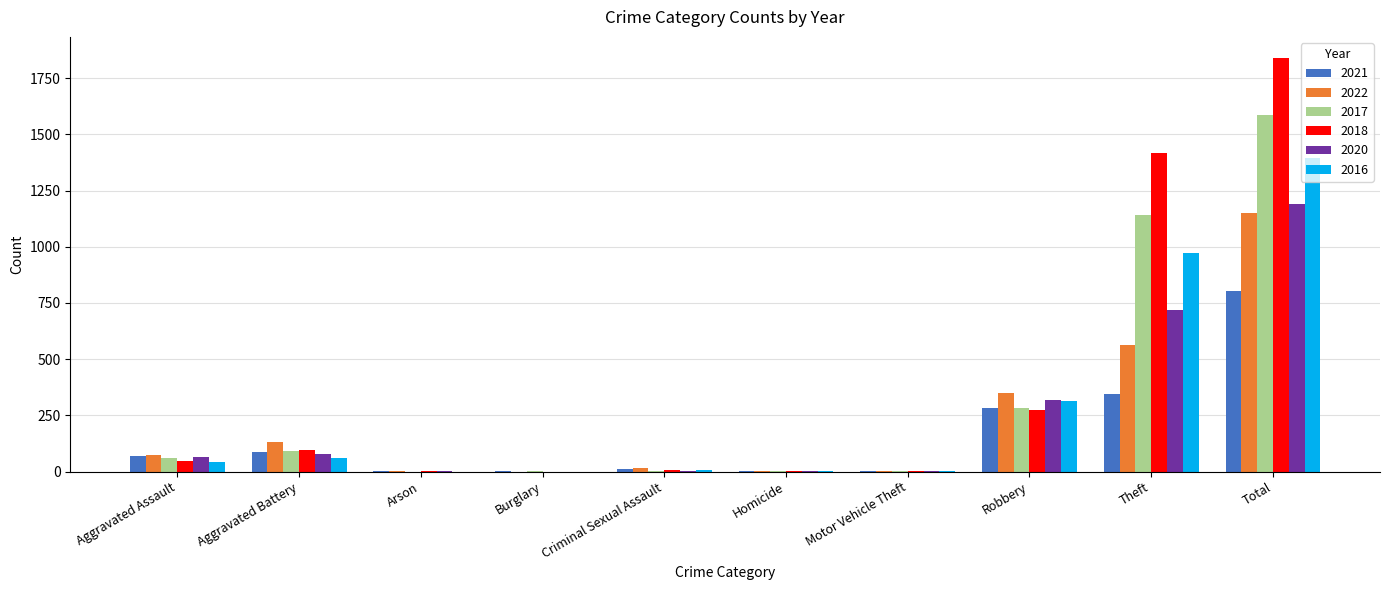

The value of 2018 at Theft is 1950. True or false?

False